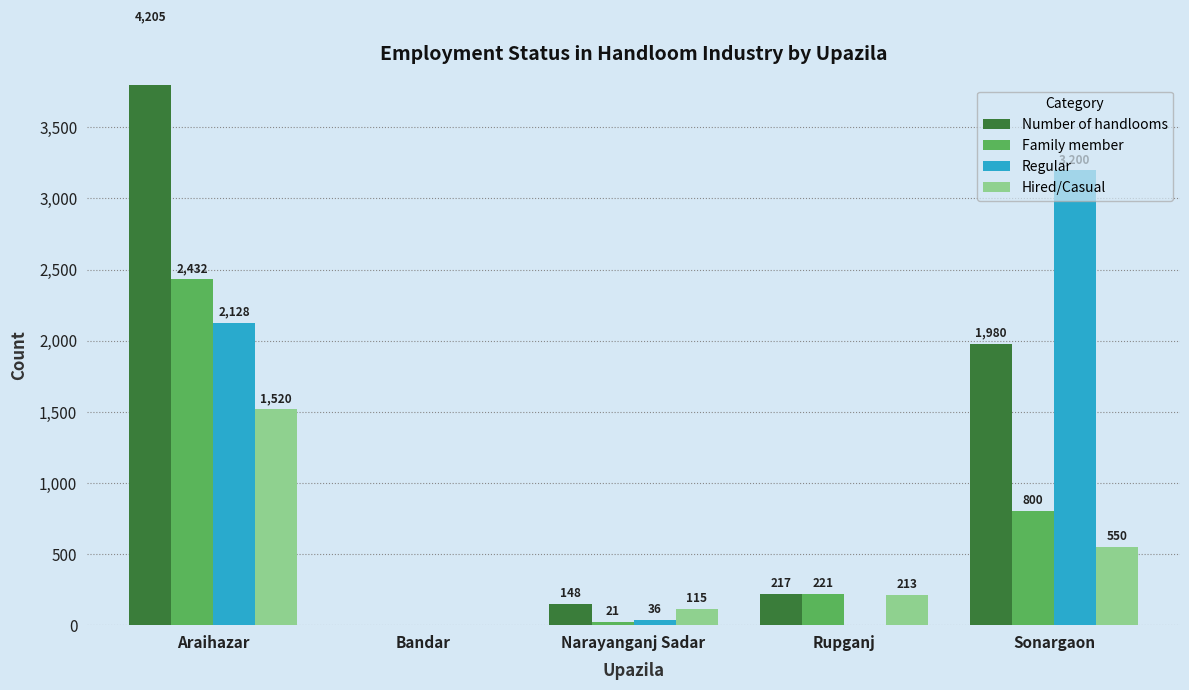

At which label does Hired/Casual reach its peak?

Araihazar